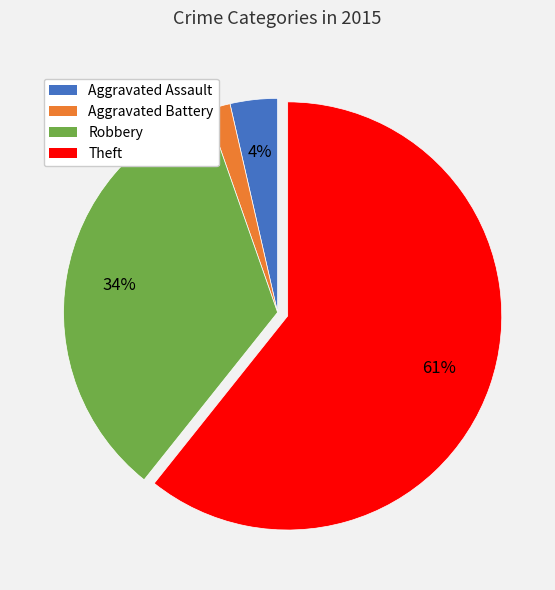

How many segments does this pie chart have?

4